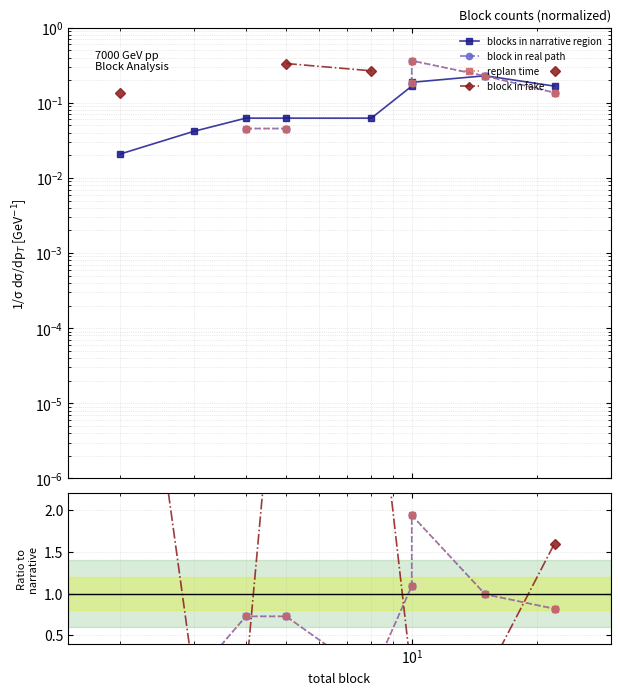

Does the chart have visible grid lines?

Yes